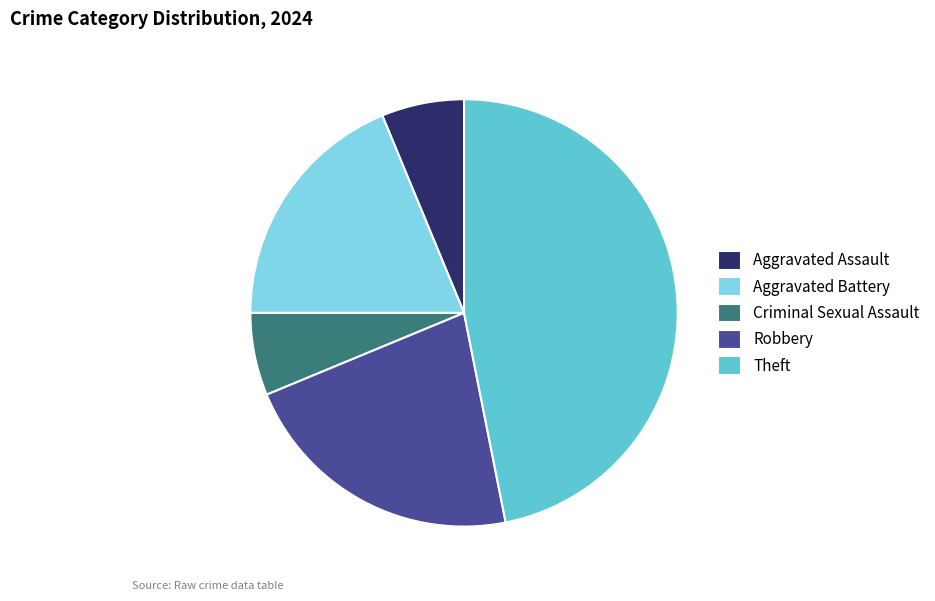

Does any single category account for the majority?

No